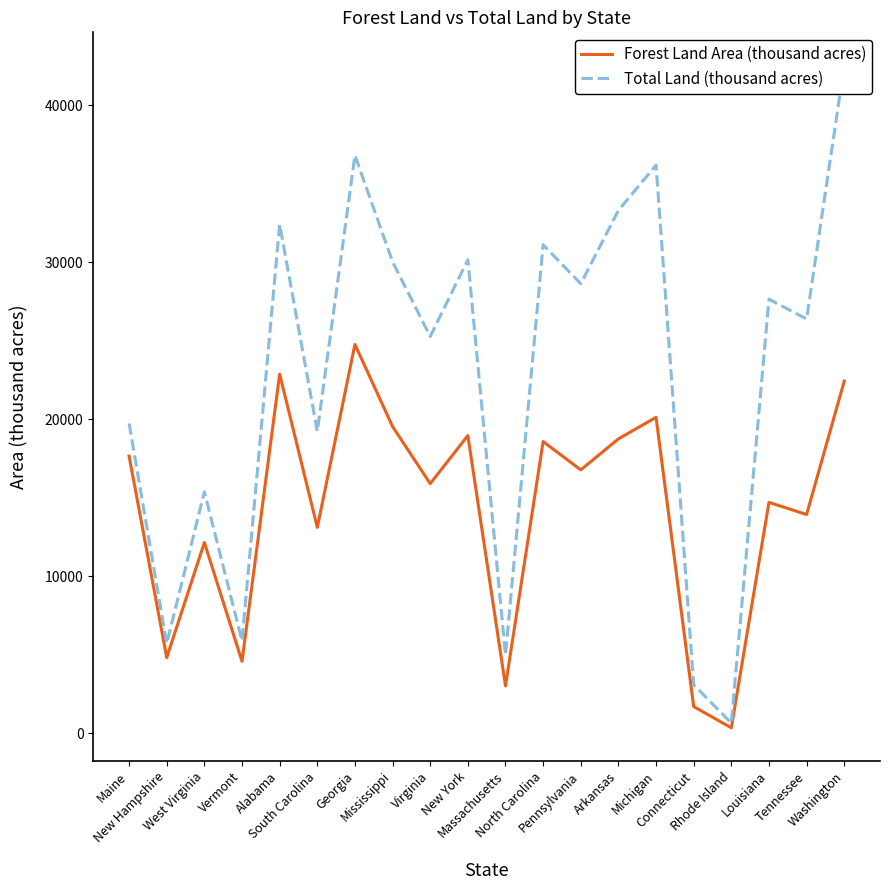

What is the highest value of the Forest Land Area (thousand acres) series?

24768